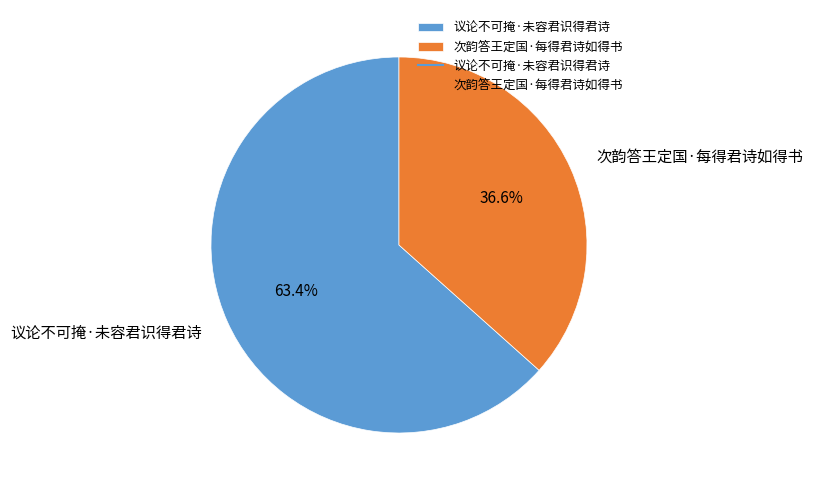

How many slices are in this pie chart?

2